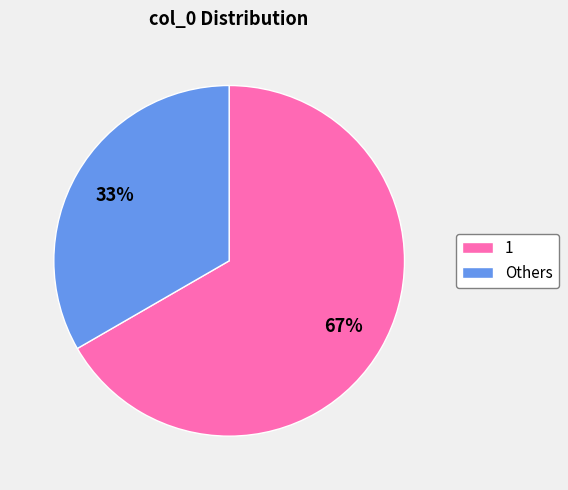

To the nearest percent, what is the average slice percentage?

50%